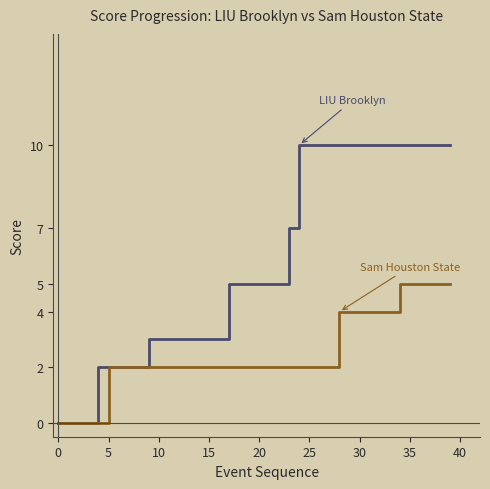

What is the maximum value shown in the chart?

10